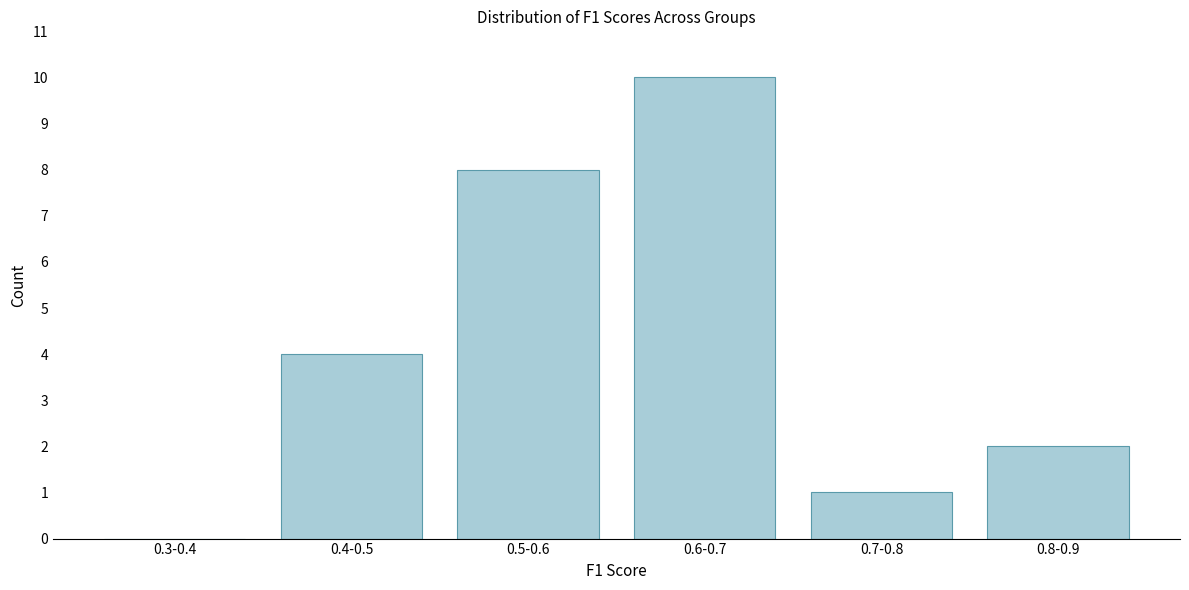

Reading left to right, transcribe all the data shown in this chart.

0.3-0.4=0	0.4-0.5=4	0.5-0.6=8	0.6-0.7=10	0.7-0.8=1	0.8-0.9=2